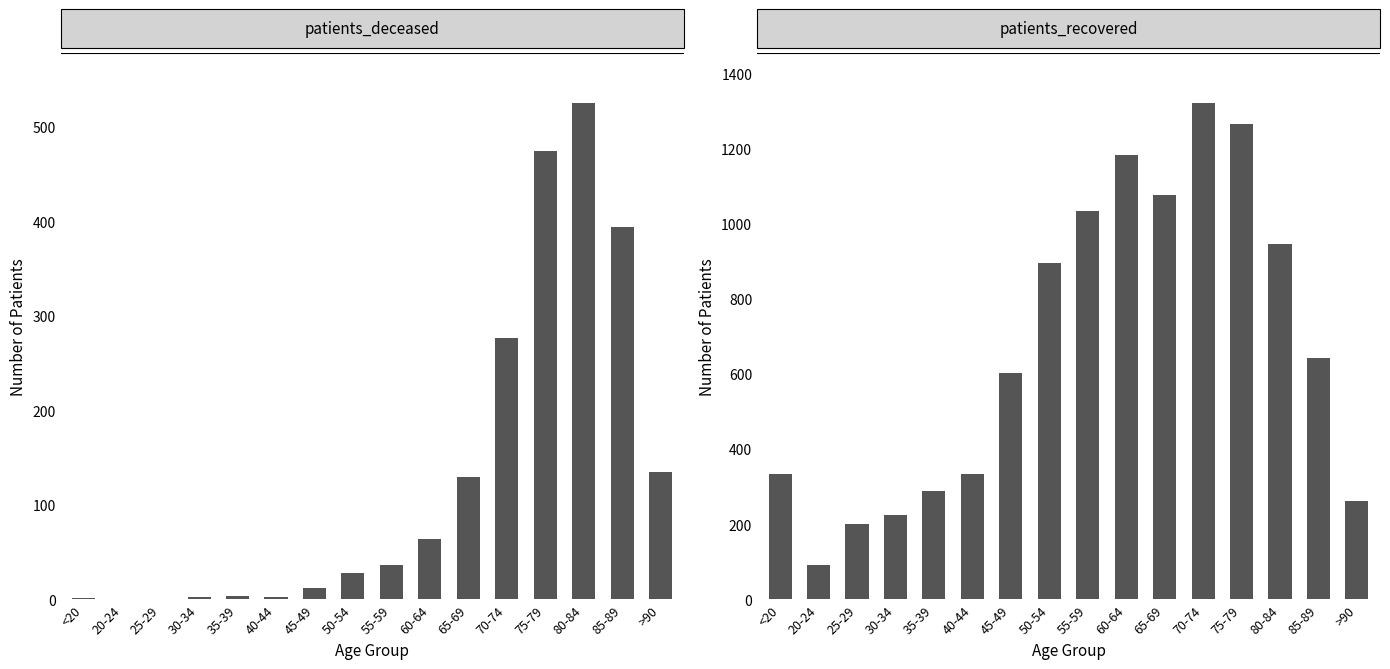

Where is patients_recovered nearest to the value 707?

85-89